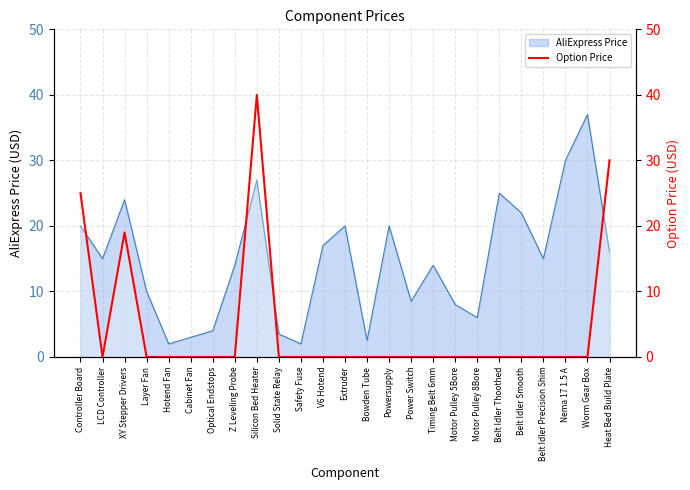

How many lines are shown in the chart?

1